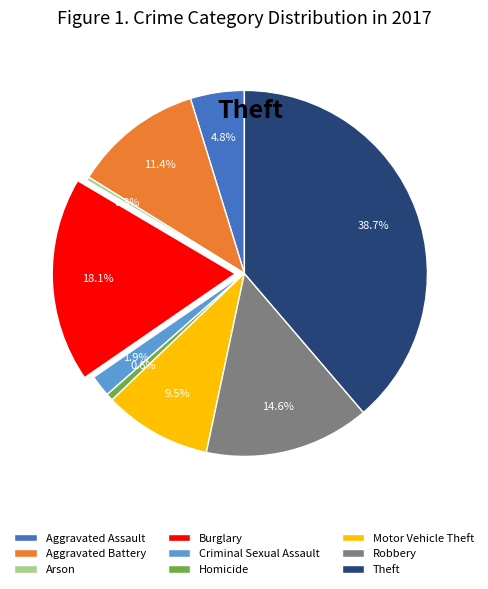

Is there any slice that represents more than half of the pie?

No